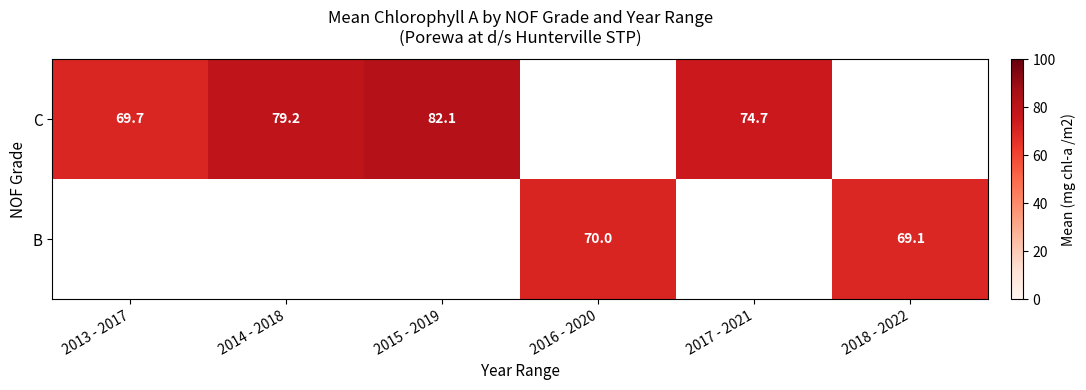

Which category has the highest value across all series?

2015 - 2019